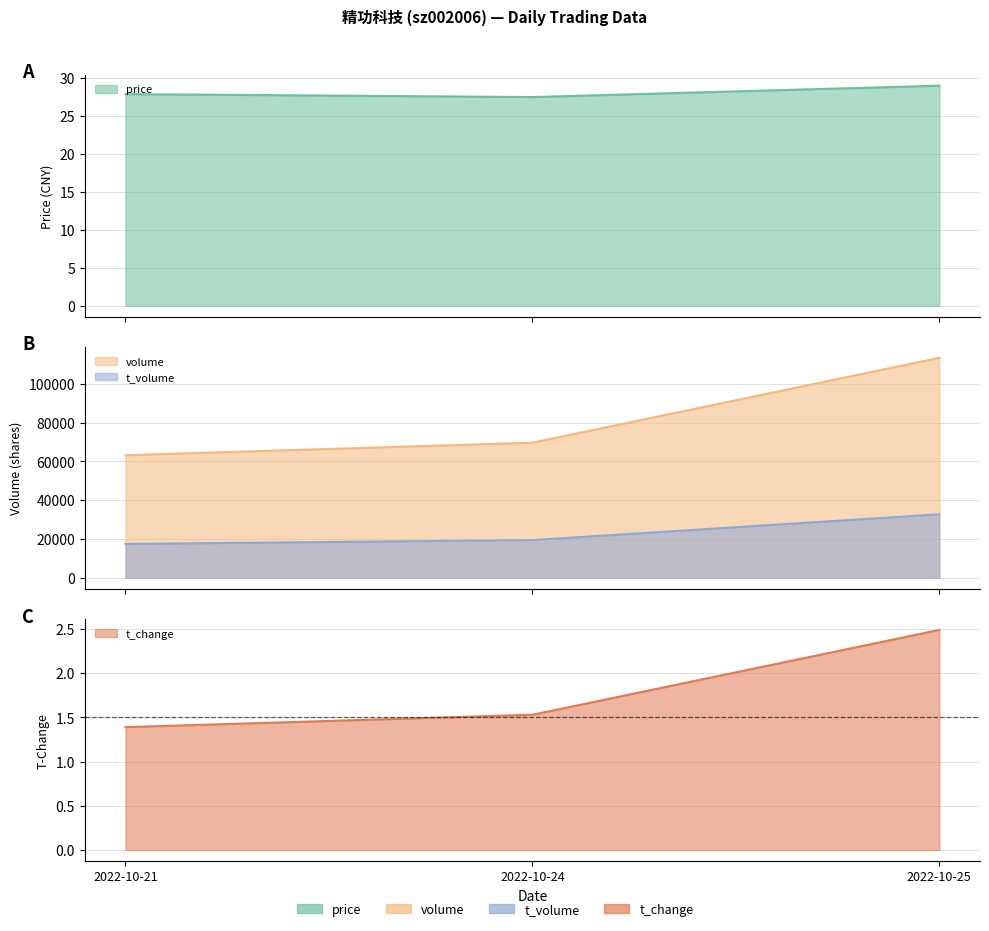

Reading right to left, extract all data points from this chart.

price: 2022-10-25=29.0	2022-10-24=27.5	2022-10-21=27.9
volume: 2022-10-25=113323.0	2022-10-24=69610.0	2022-10-21=63169.0
t_volume: 2022-10-25=32735.0	2022-10-24=19450.0	2022-10-21=17475.0
t_change: 2022-10-25=2.5	2022-10-24=1.5	2022-10-21=1.4